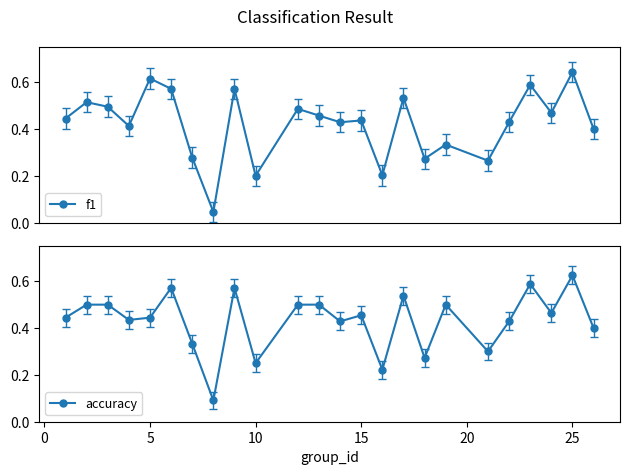

In accuracy, how many points are lower than both neighbors (excluding endpoints)?

8